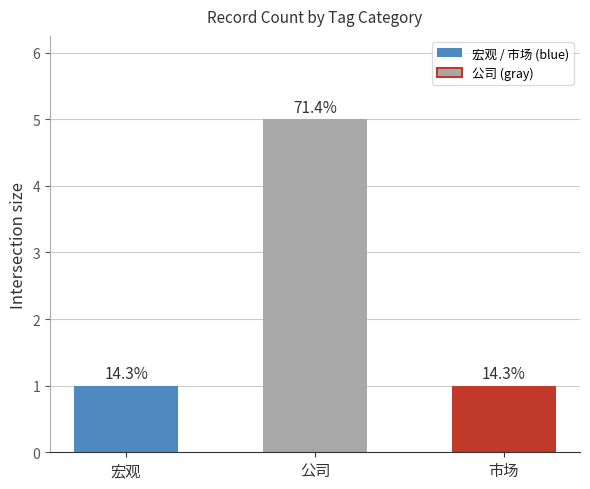

Reading left to right, transcribe all the data shown in this chart.

宏观=1	公司=5	市场=1